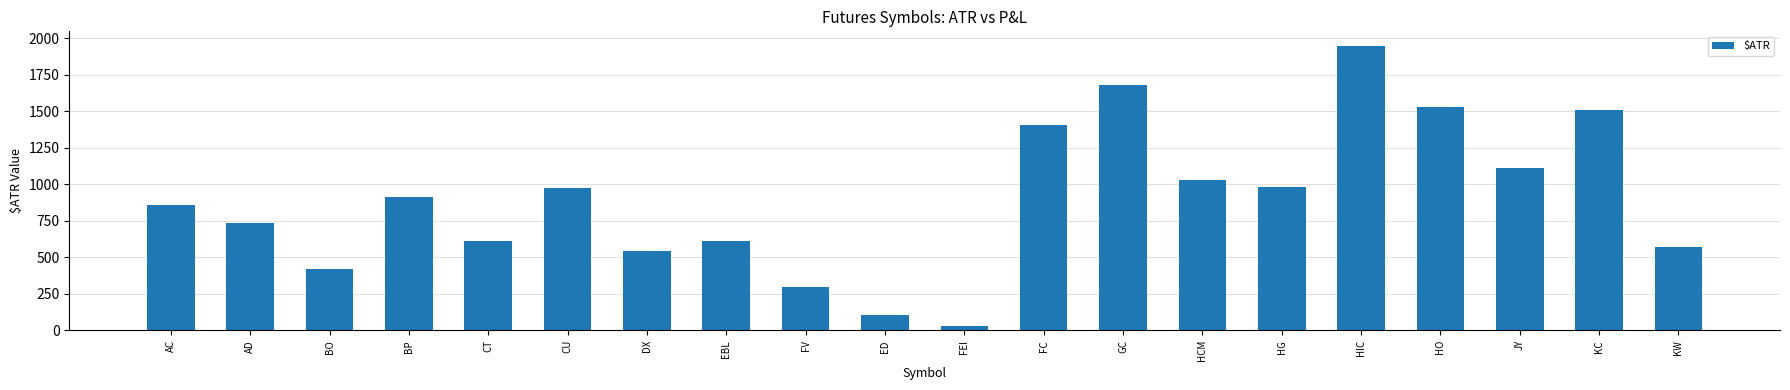

True or false: the data shows 911.1 at BP.

True